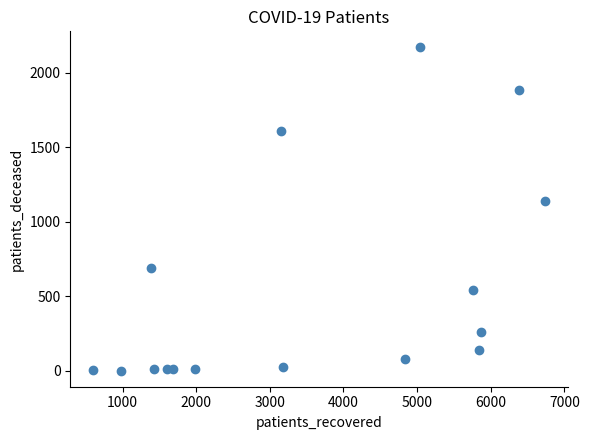

What Y value in the scatter plot is closest to 1085?

1138